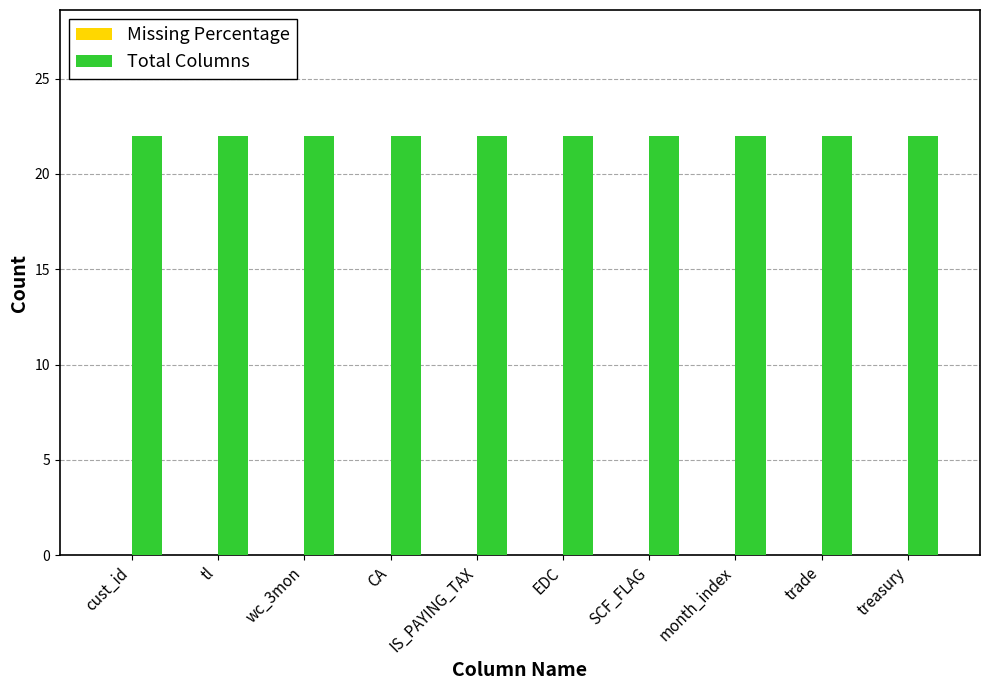

Which label corresponds to the largest value in the chart?

cust_id